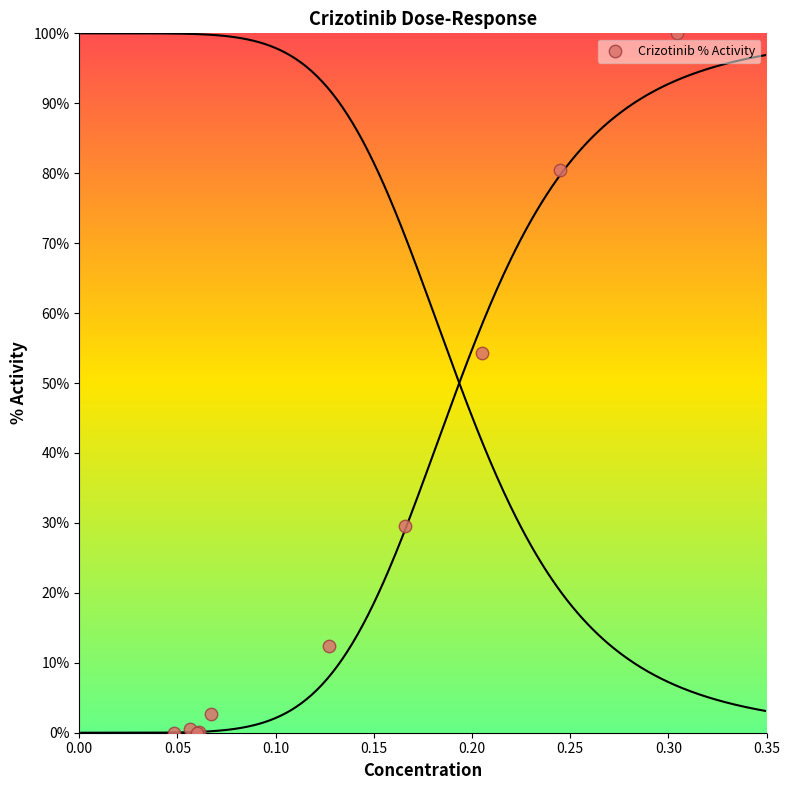

What Y value in the scatter plot is closest to 50?

54.3